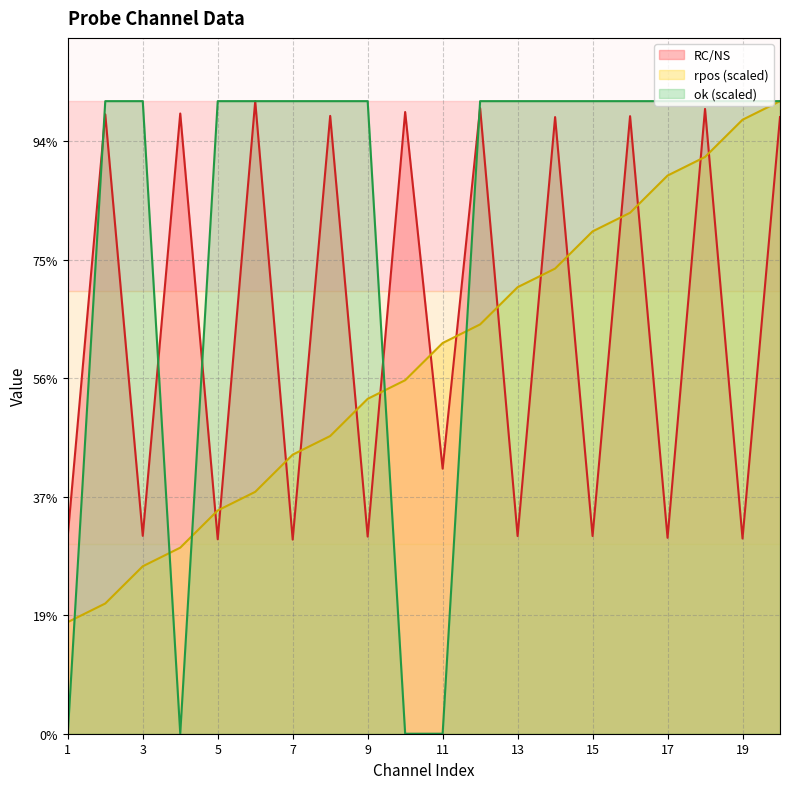

Is it true that RC/NS equals 0.8 at 5?

True